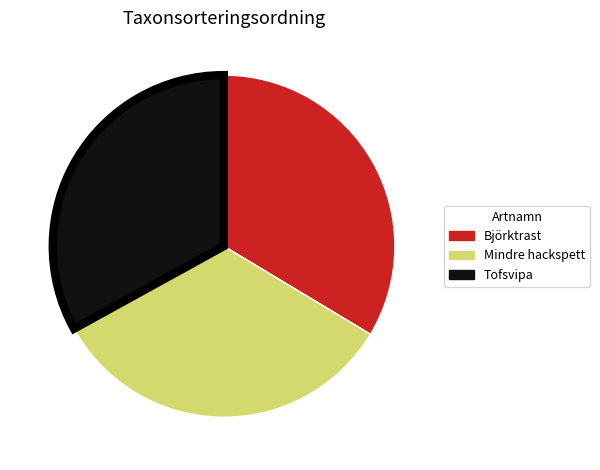

Combined, do Mindre hackspett and Tofsvipa account for over 50%?

Yes